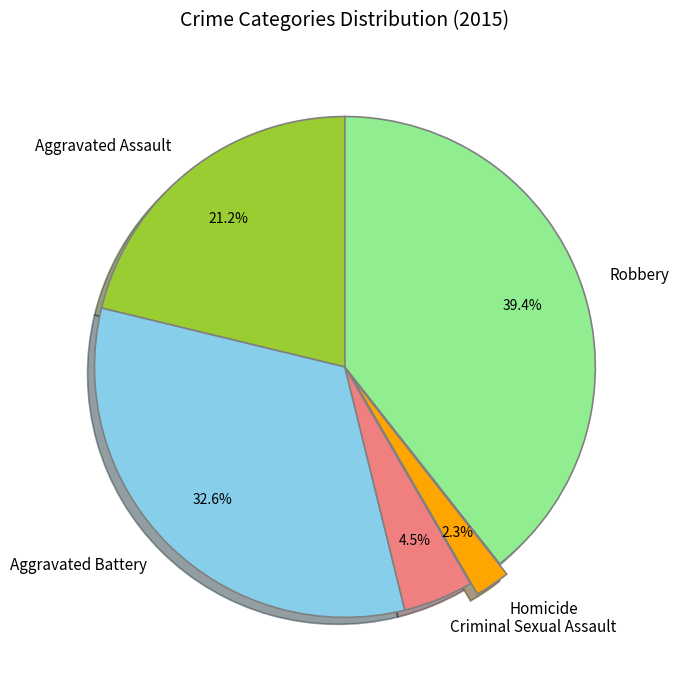

Which category has the smallest portion of the pie?

Homicide